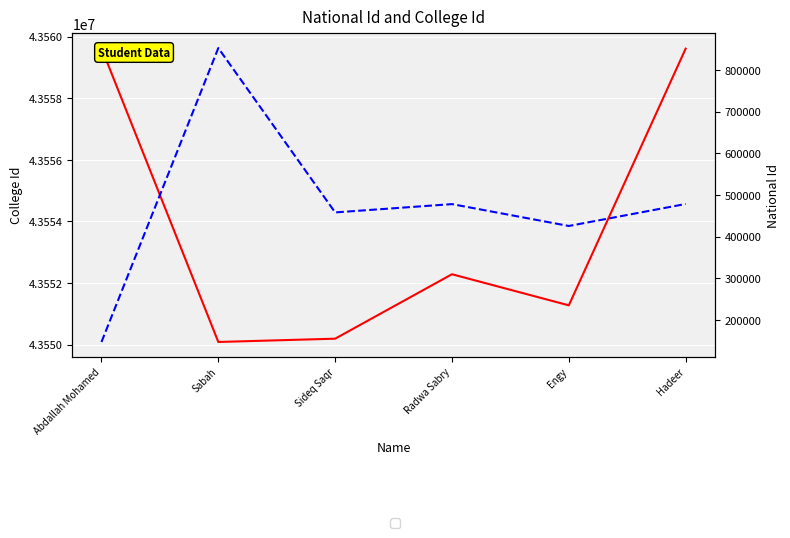

Where is the first local minimum for College Id?

Sabah